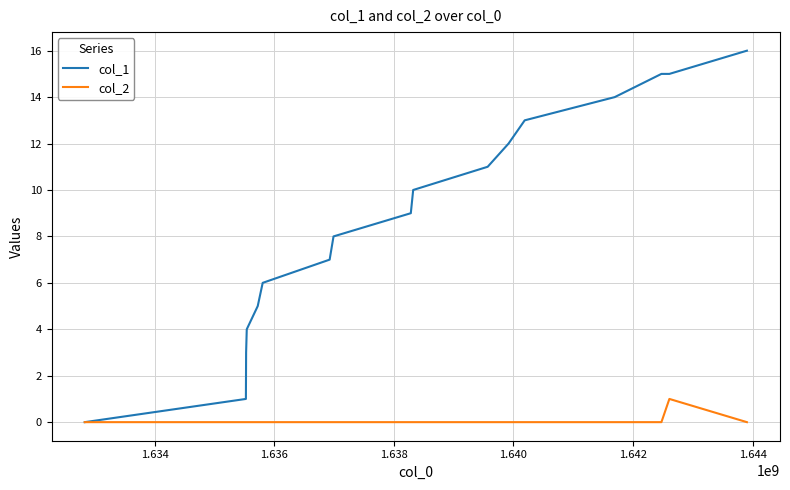

Which series has the largest range (max minus min)?

col_1